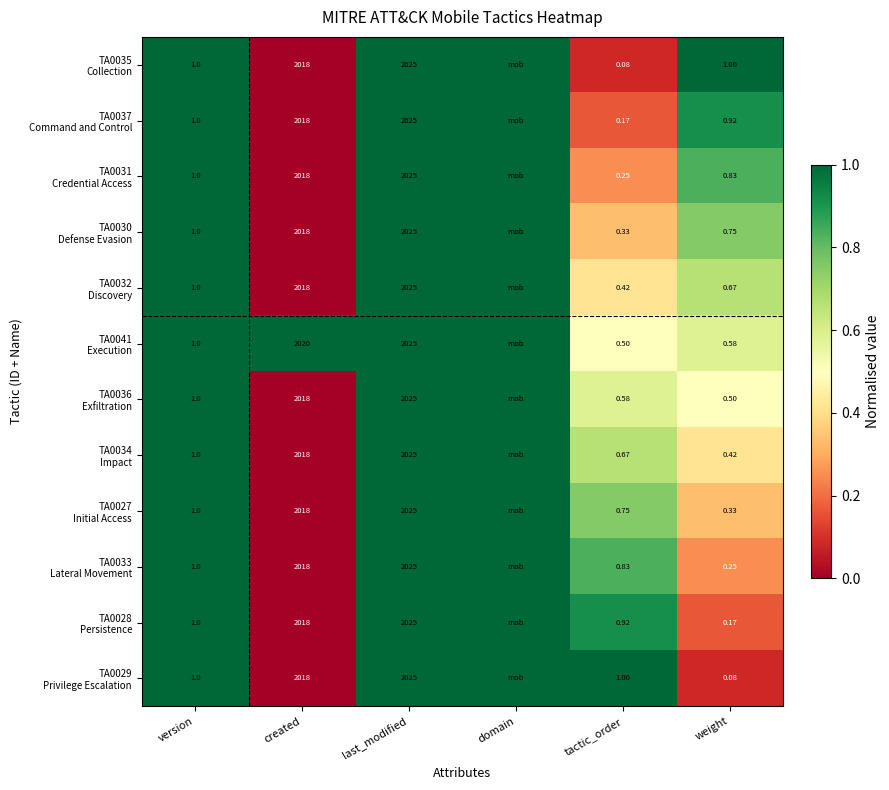

The TA0037 Command and Control series shows 0.2 at tactic_order. True or false?

True